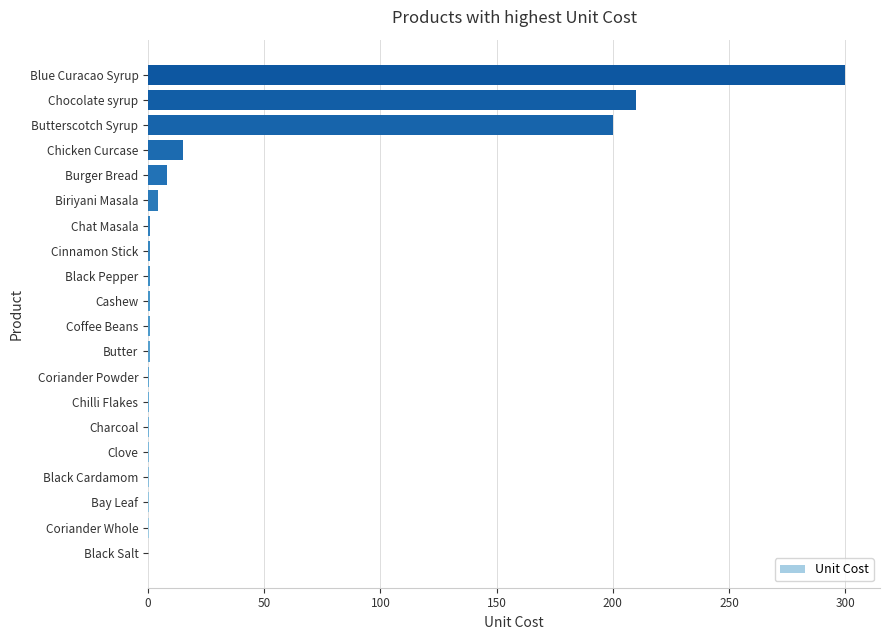

The chart shows a value of 90.6 at Blue Curacao Syrup. True or false?

False